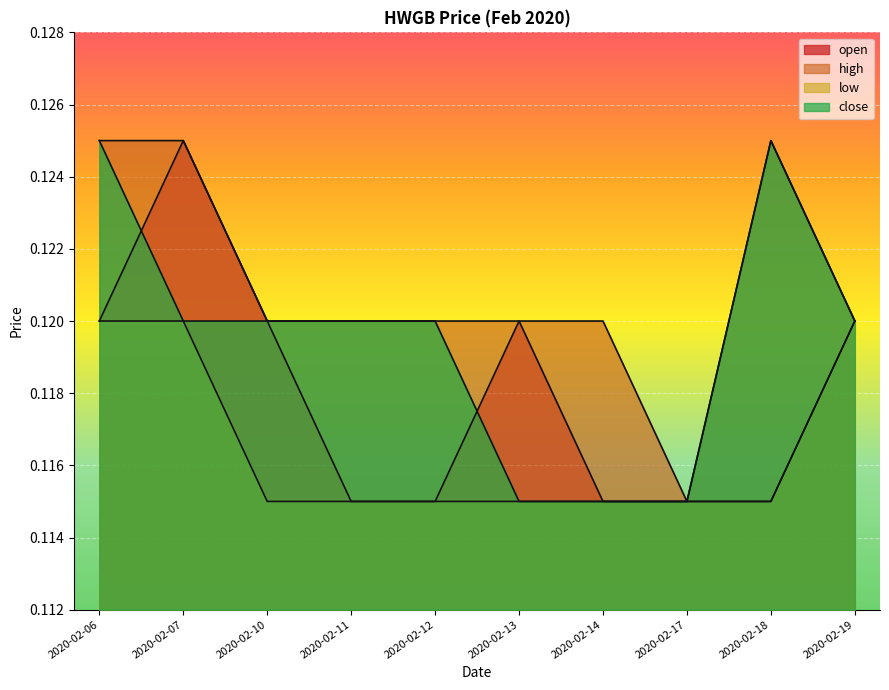

What is the approximate value of close at 2020-02-11?

0.1